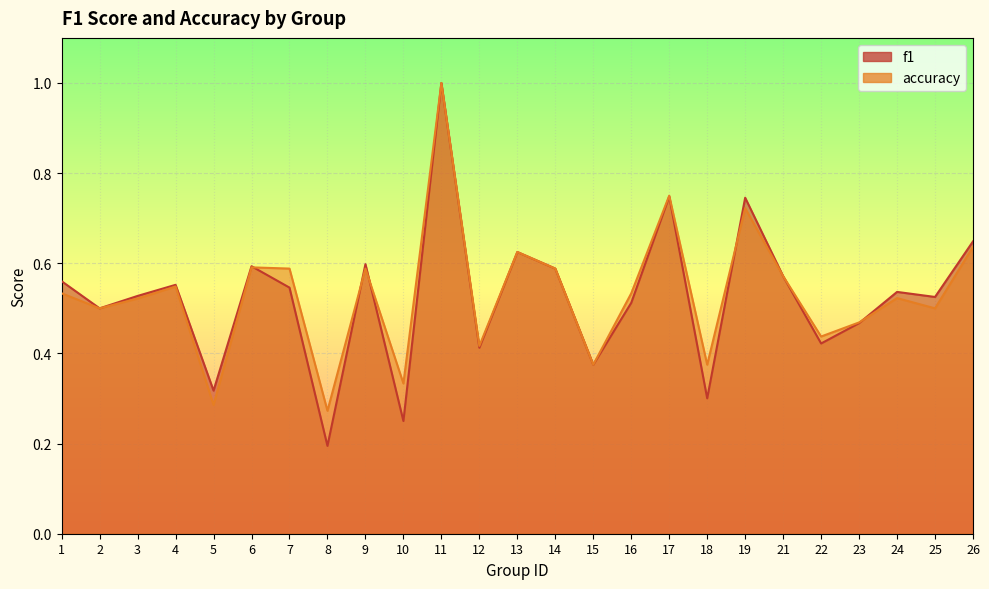

At 22, list the series in order from smallest to largest.

f1, accuracy